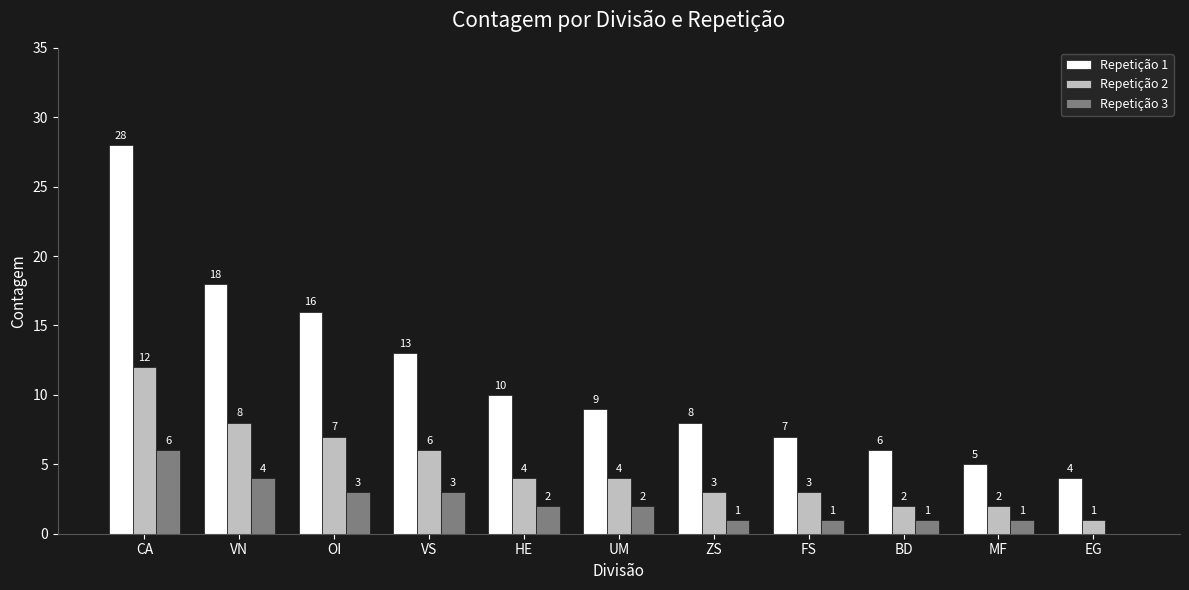

True or false: Repetição 1 has a value of 18 at VN.

True